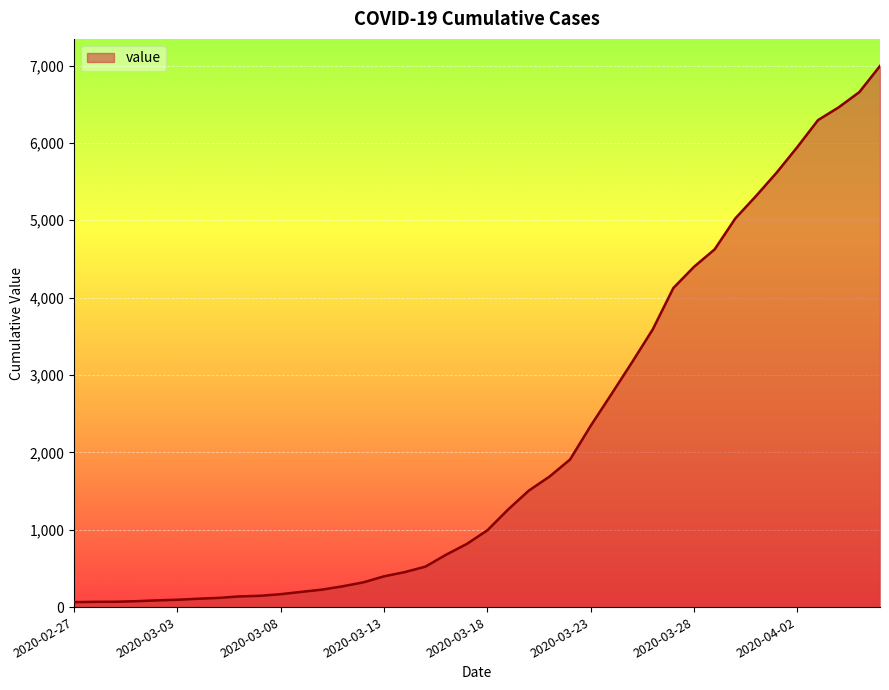

What is the greatest value displayed?

6995